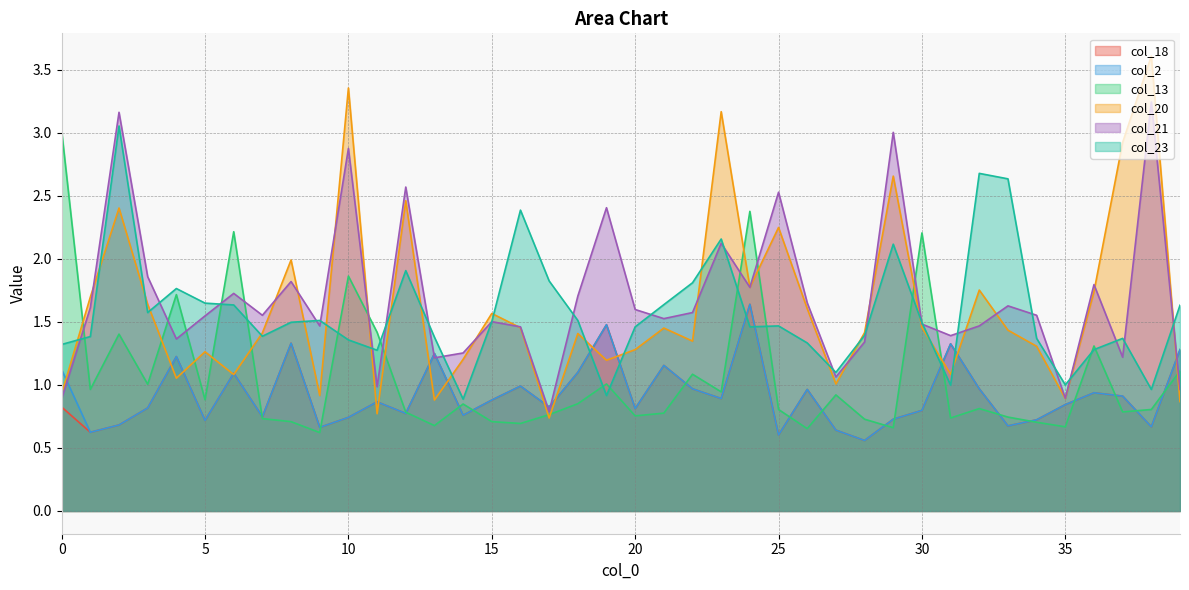

At 14, list the series in order from smallest to largest.

col_18, col_2, col_13, col_23, col_20, col_21